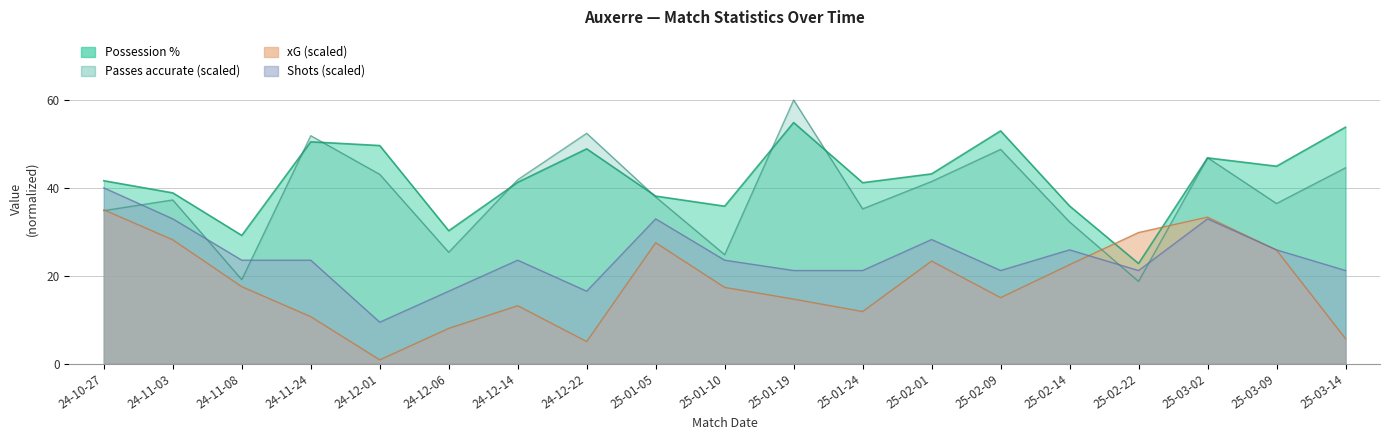

What is the label of the 11th point from the left?

25-01-19